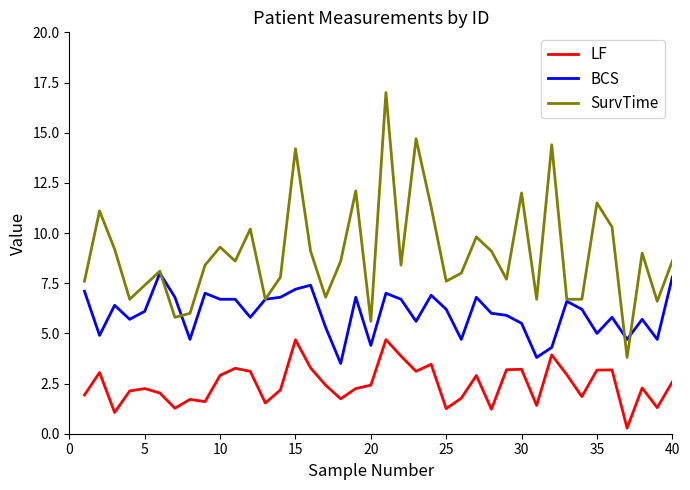

What is the average value of the SurvTime series?

9.0